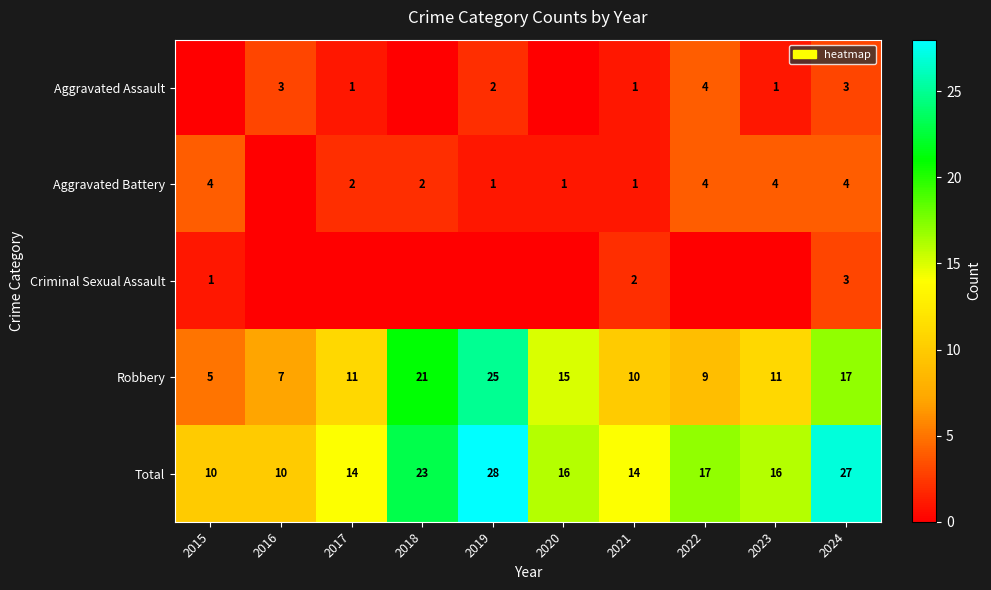

What is the sum of all Robbery values?

131